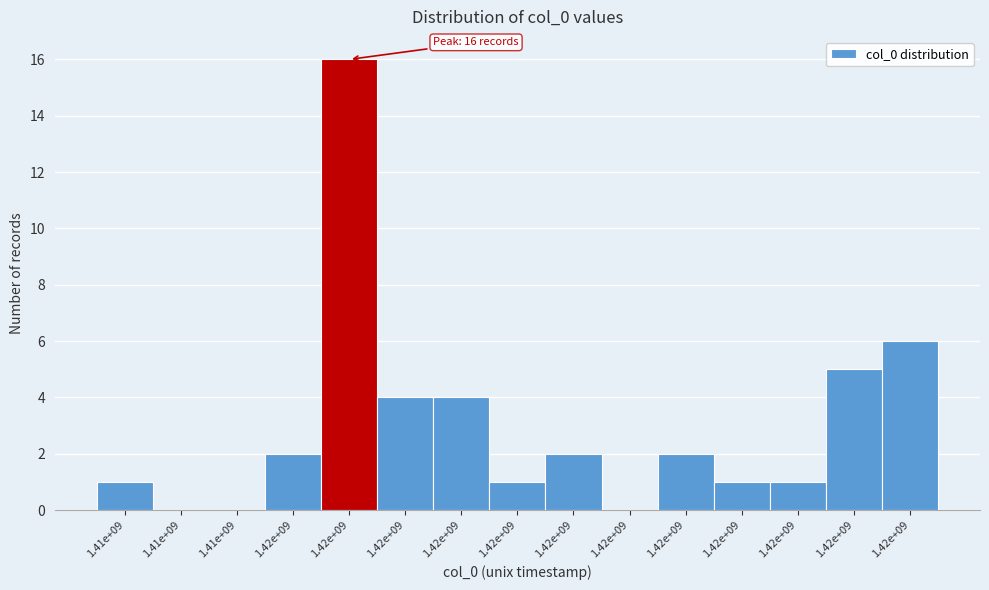

Are the bars horizontal?

No